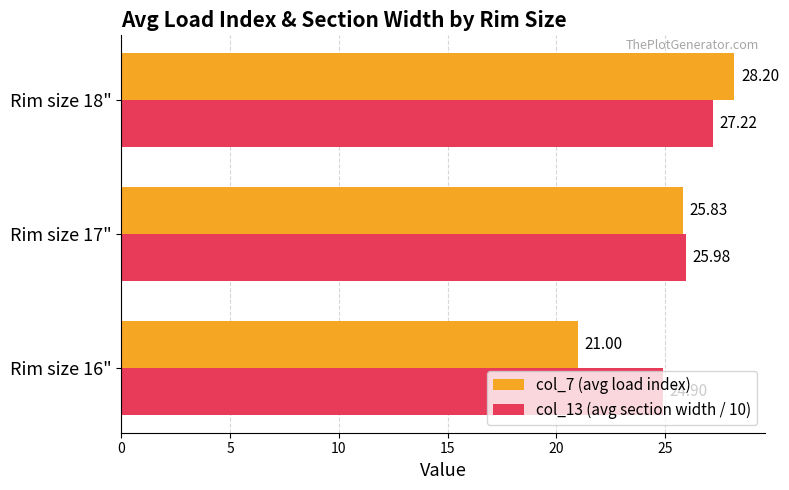

Which series has the largest range (max minus min)?

col_7 (avg load index)